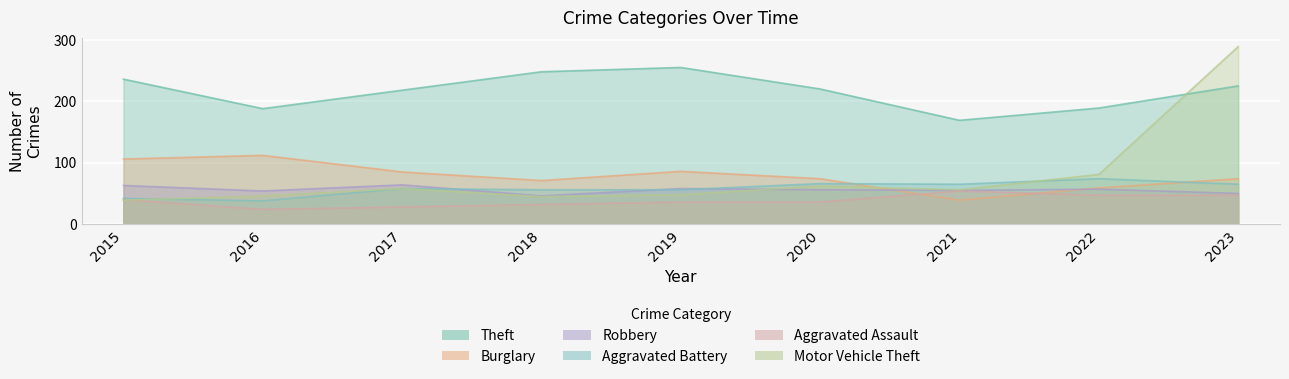

Between 2015 and 2021, which series saw the biggest shift?

Theft